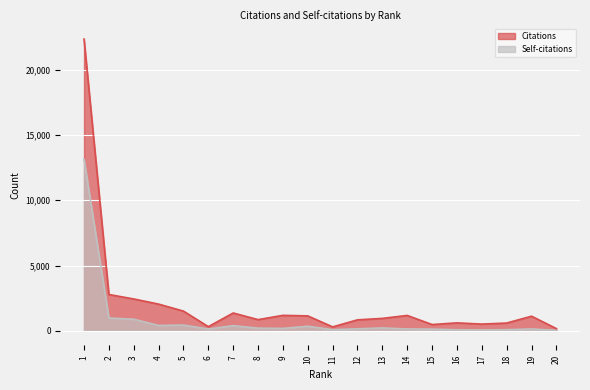

What is the average value of the Self-citations series?

911